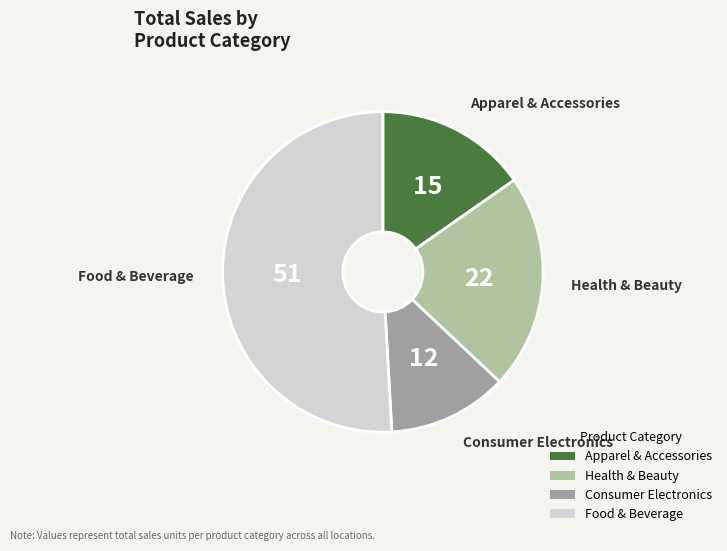

How many segments does this pie chart have?

4